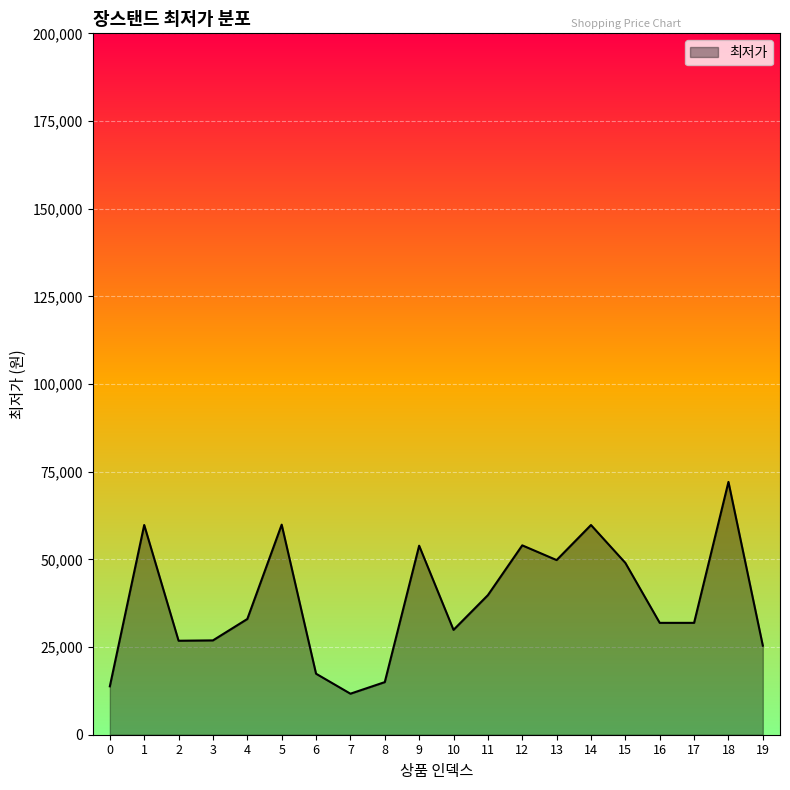

Where is the first local maximum?

1